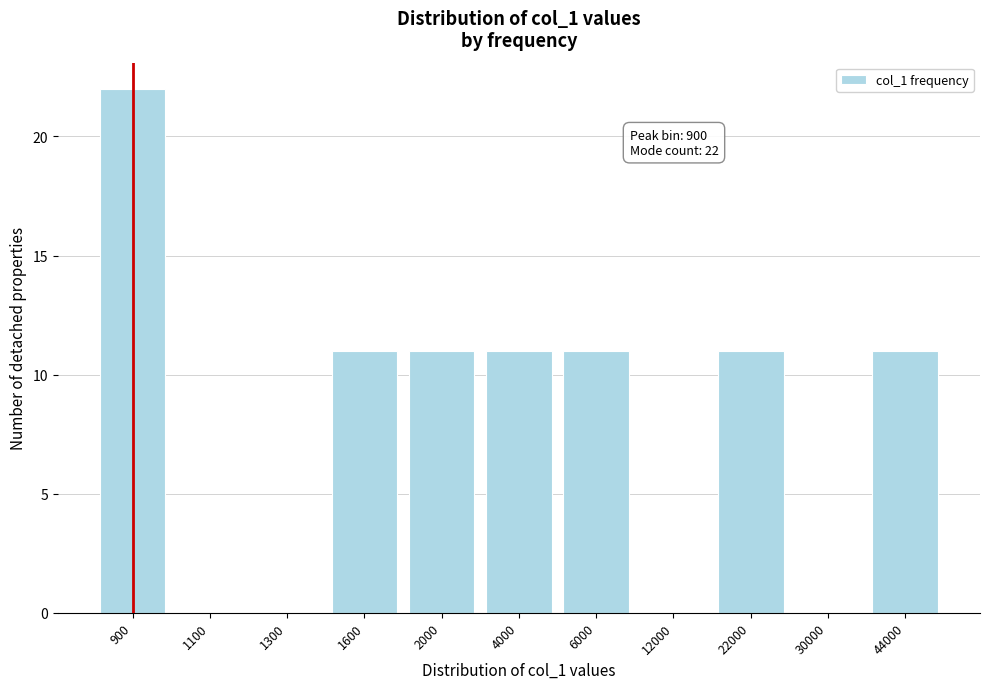

Reading right to left, extract all data points from this chart.

44000=11	30000=0	22000=11	12000=0	6000=11	4000=11	2000=11	1600=11	1300=0	1100=0	900=22